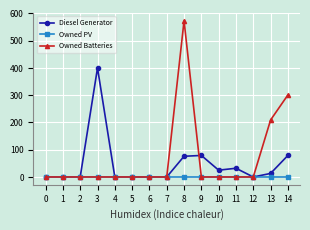

Which series changed the most between 9 and 14?

Owned Batteries